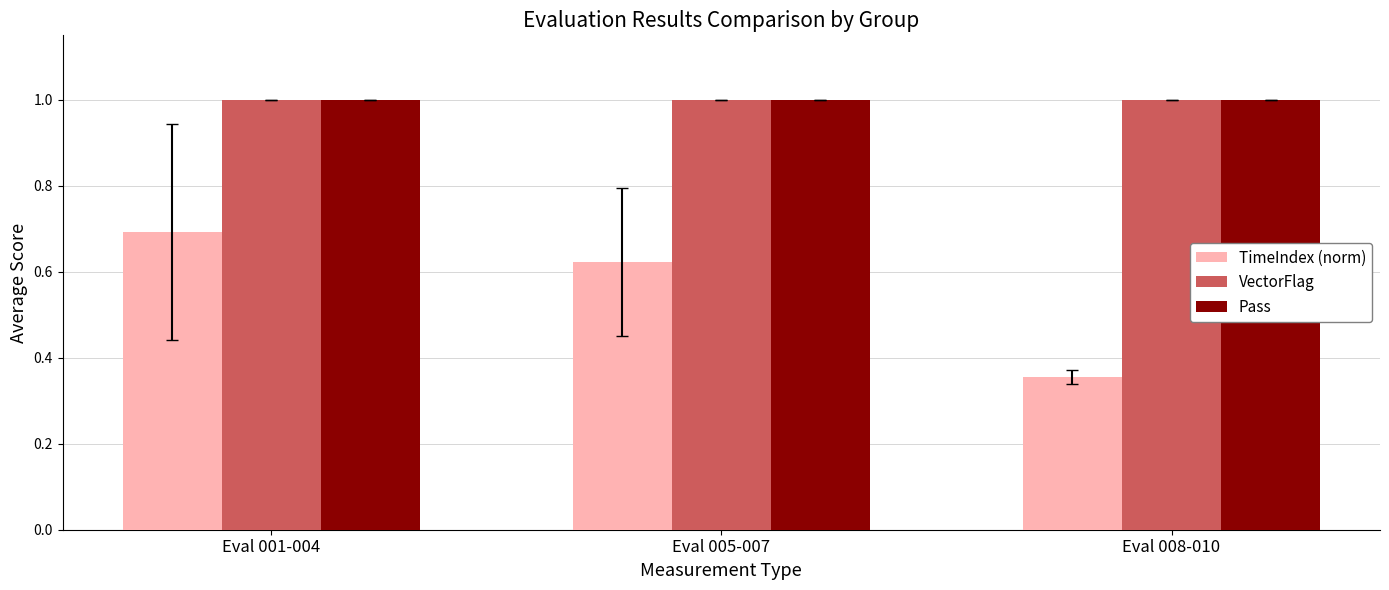

At how many categories does at least one series exceed 0?

3